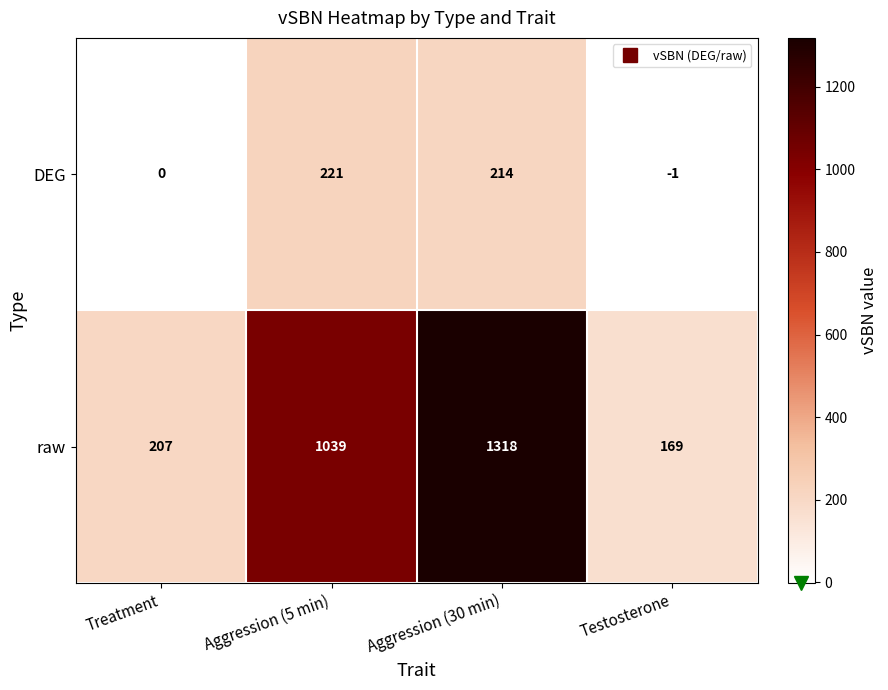

List the series in order of their overall mean, highest first.

raw, DEG